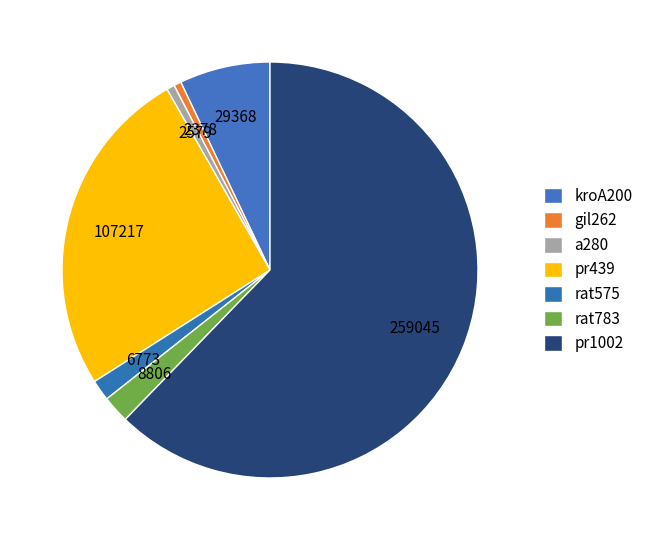

To the nearest percent, what is the average slice percentage?

14%